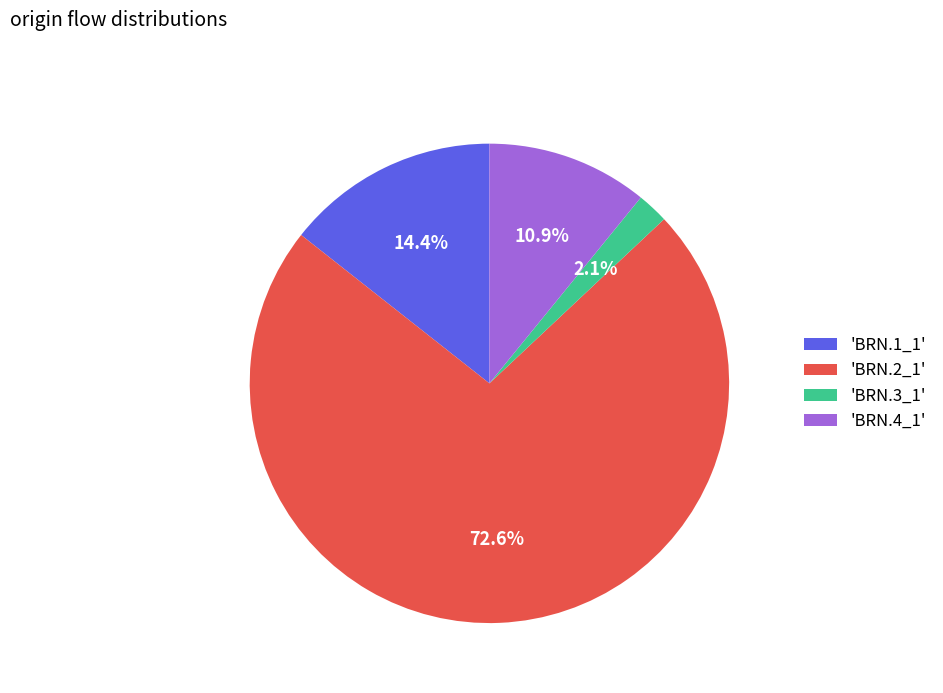

Which category has the smallest portion of the pie?

'BRN.3_1'